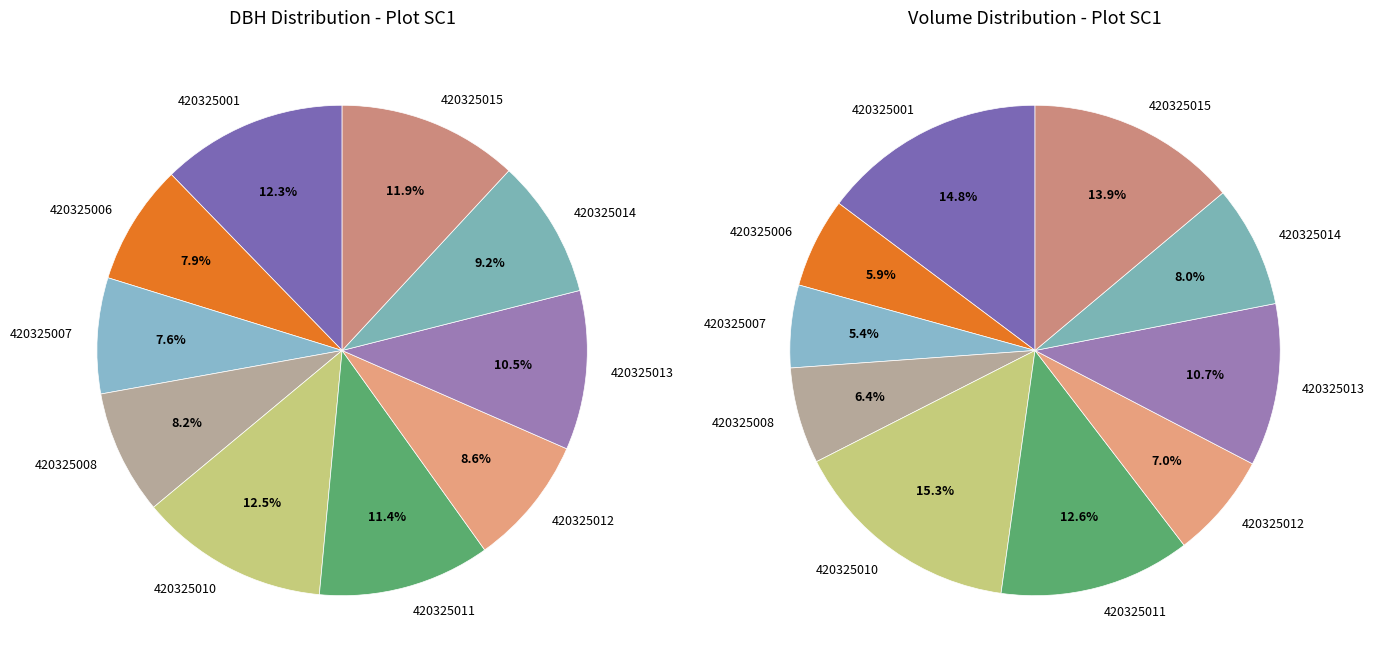

To the nearest percent, what is the average slice percentage?

10%